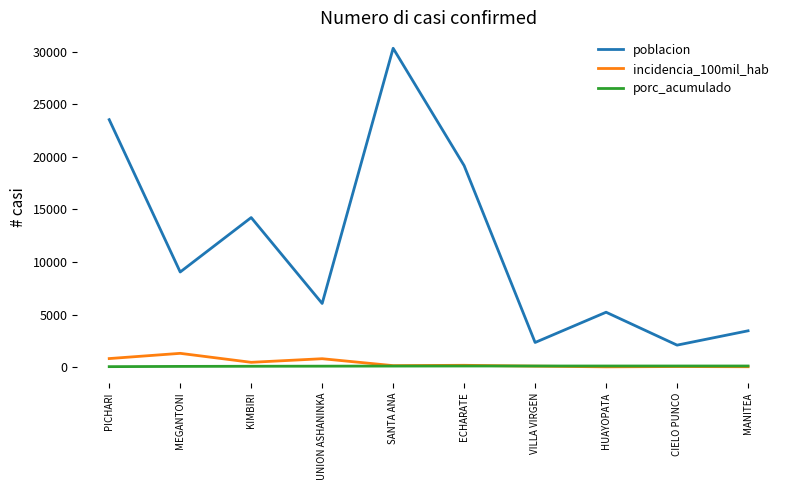

What is the difference between the incidencia_100mil_hab values at MANITEA and HUAYOPATA?

9.8